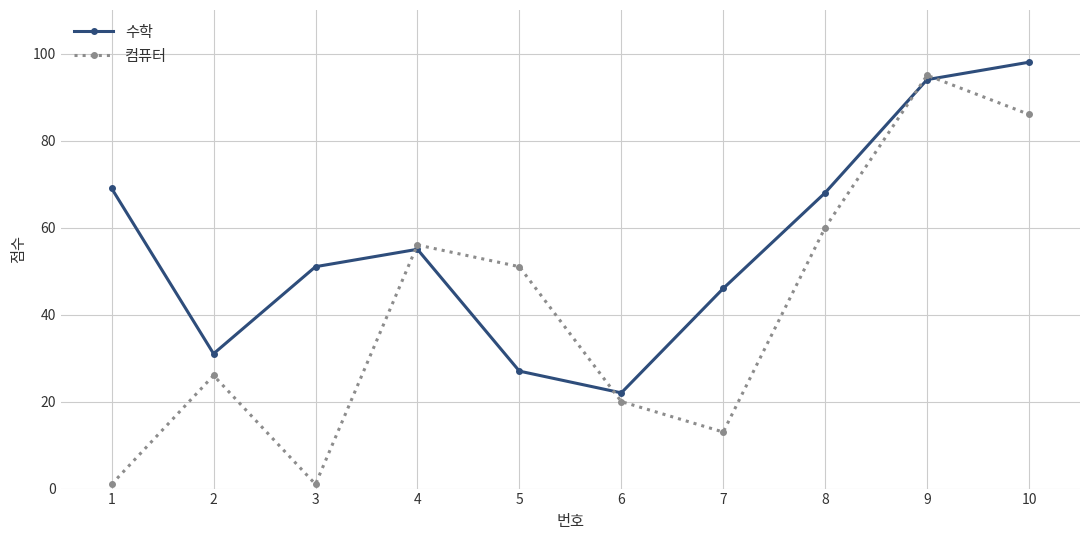

What is the difference between the highest and lowest values at 3?

50